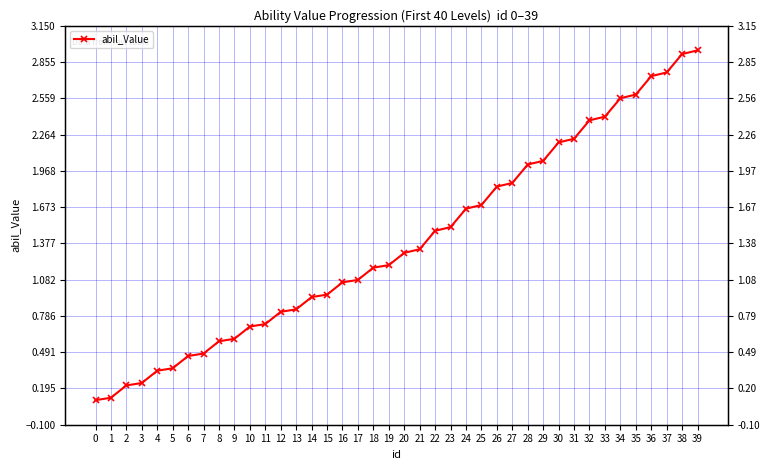

At which label is the value closest to 1?

15